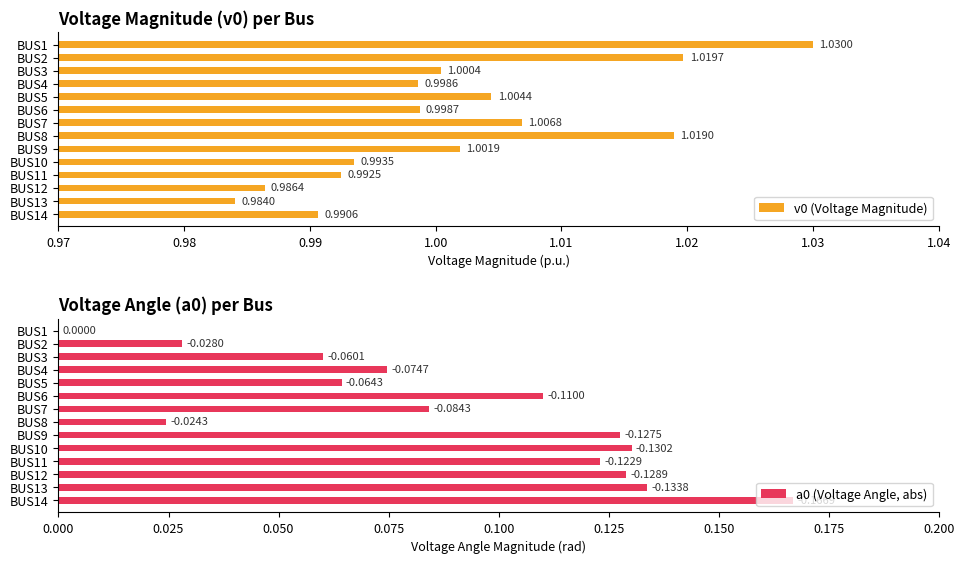

What is the maximum value for a0 (Voltage Angle, abs)?

0.2